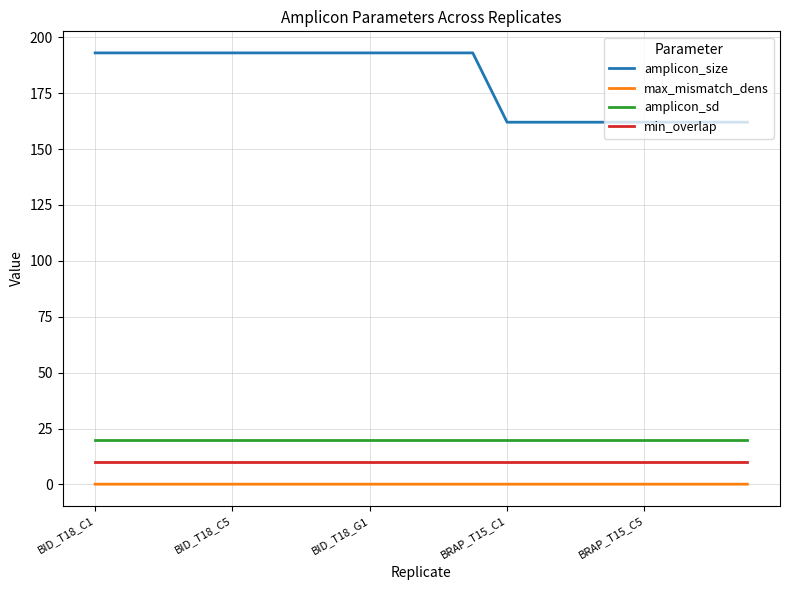

True or false: amplicon_size and max_mismatch_dens intersect in this chart.

False